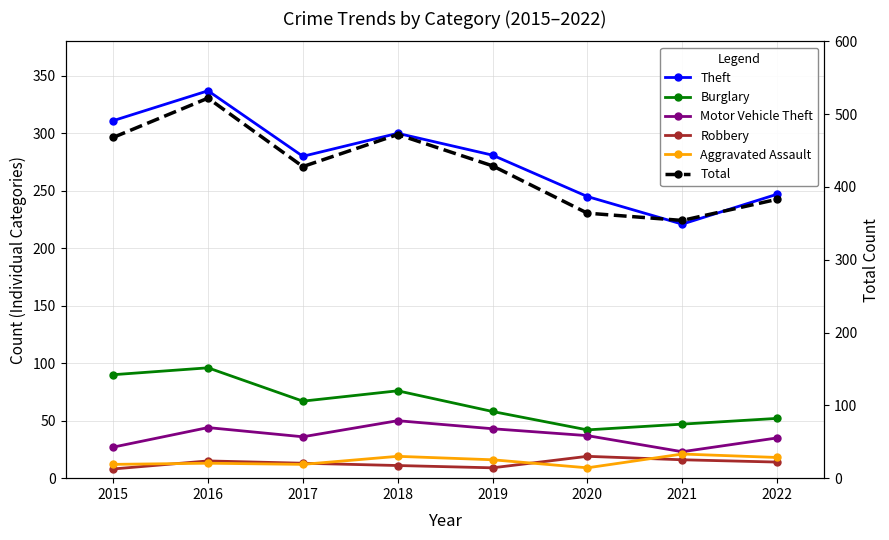

What is the sum of all Total values?

3420